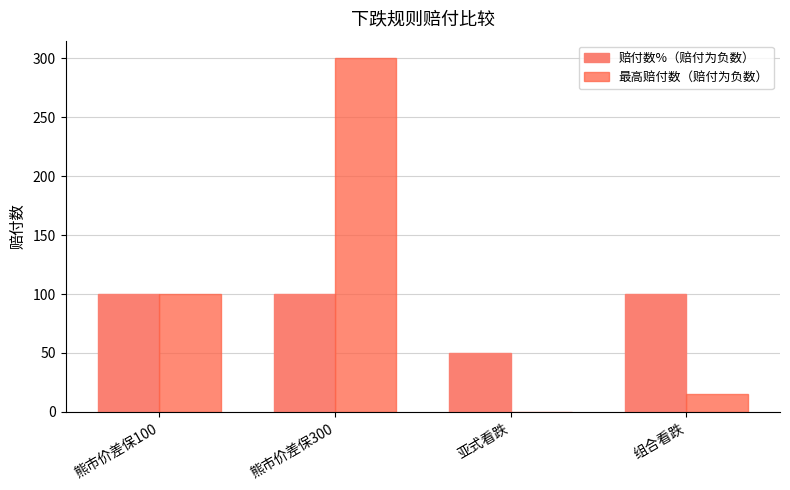

What is the average value of the 赔付数%（赔付为负数） series?

88